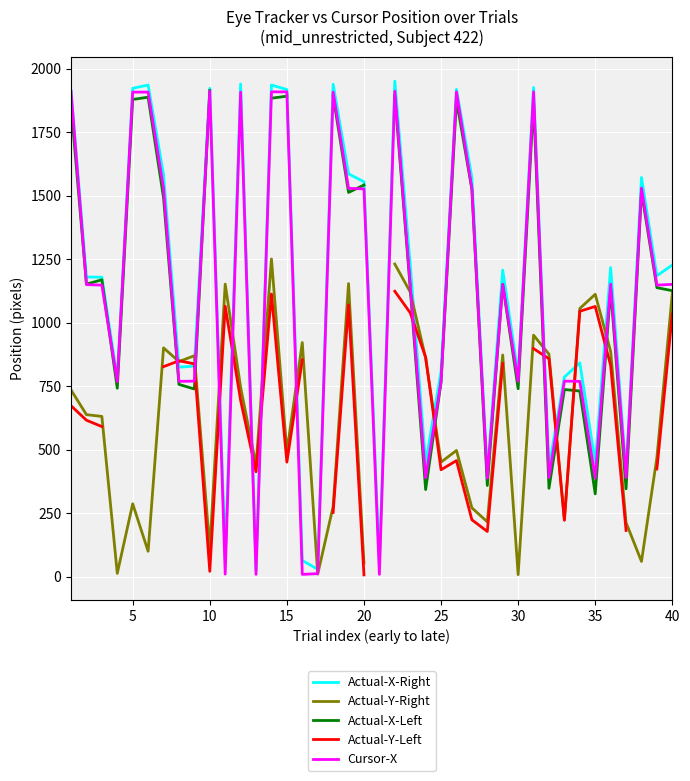

How many interior local valleys does the Actual-Y-Right series have?

12